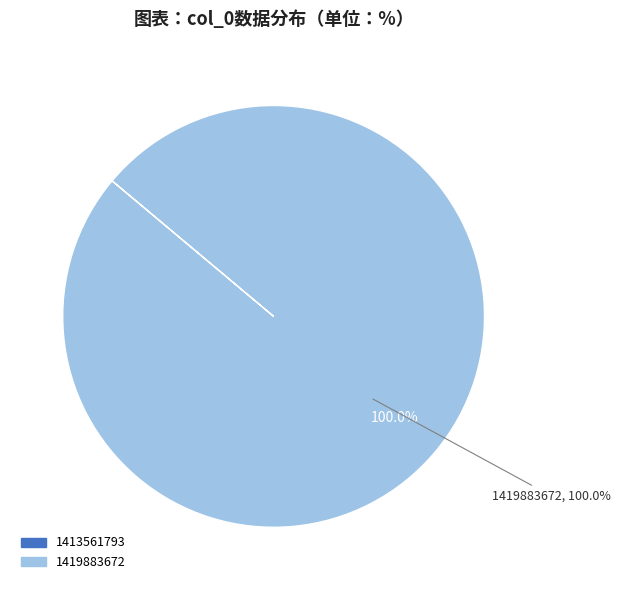

What is the largest slice in the pie chart?

1419883672